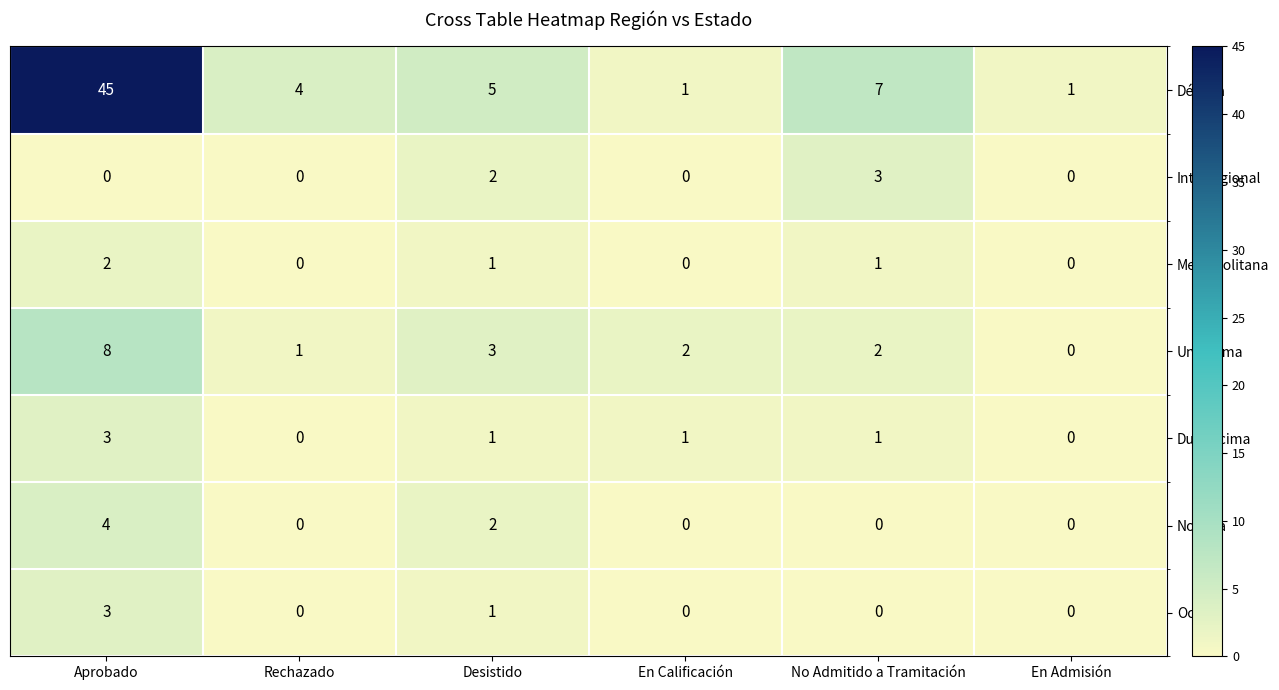

Which label corresponds to the largest value in the chart?

Aprobado